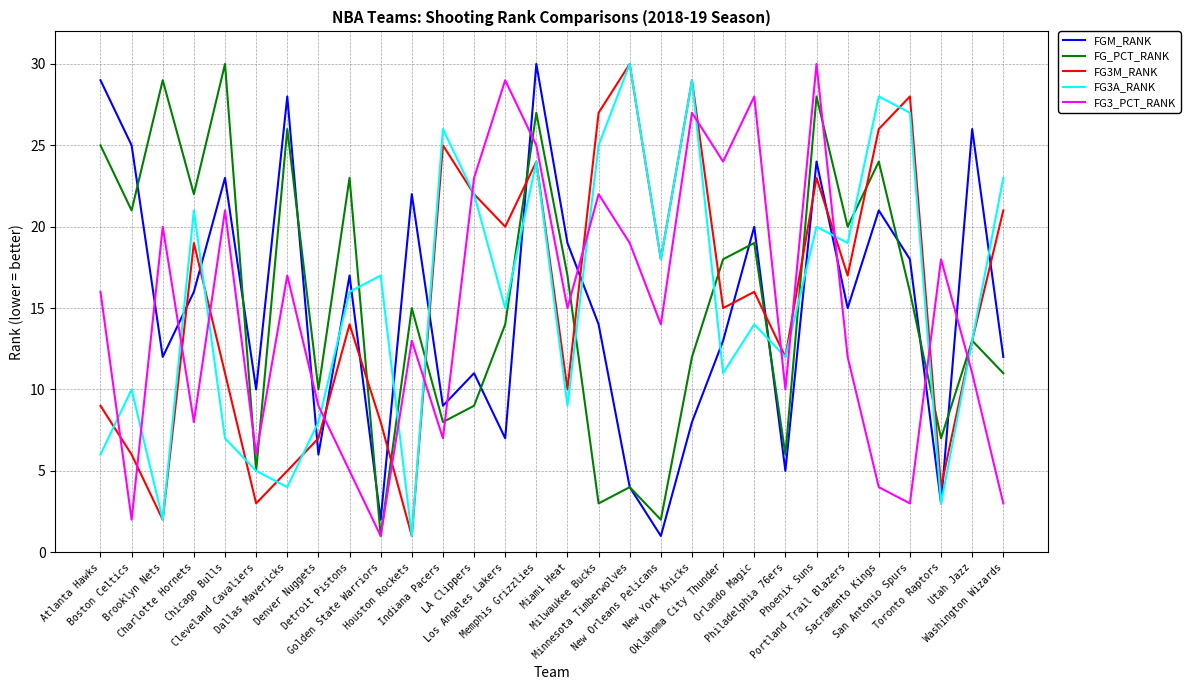

At which category is the sum across all series the highest?

Memphis Grizzlies